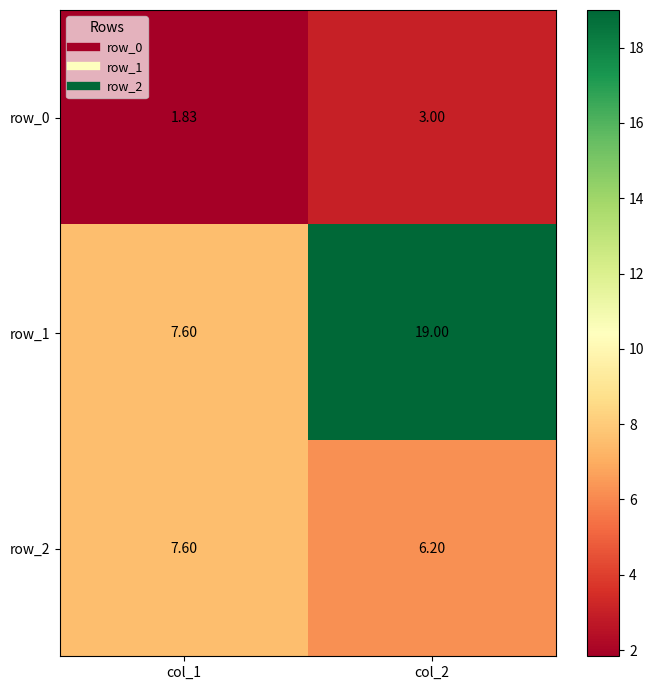

What is the sum of the row_0 values at col_1 and col_2?

4.8